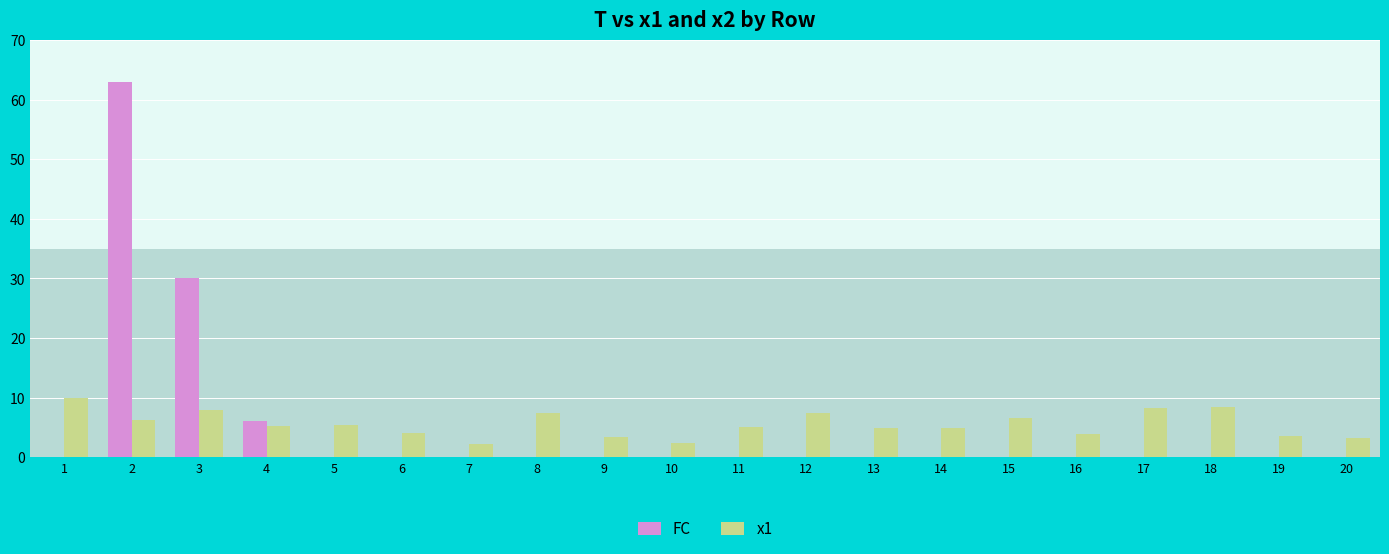

Which series changed the most between 12 and 15?

x1